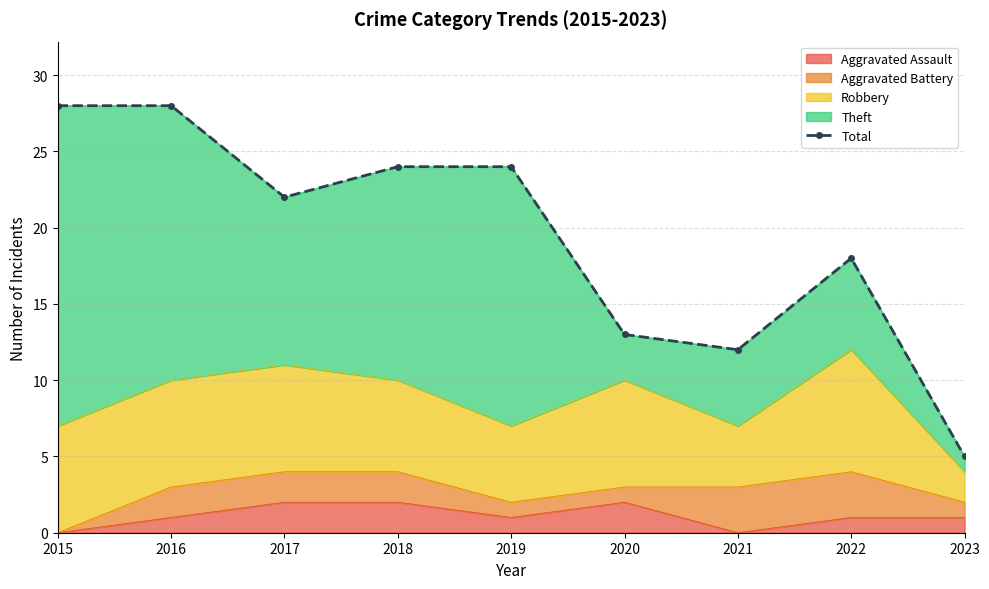

How many interior local valleys (lower than both neighbors) does the data have?

2